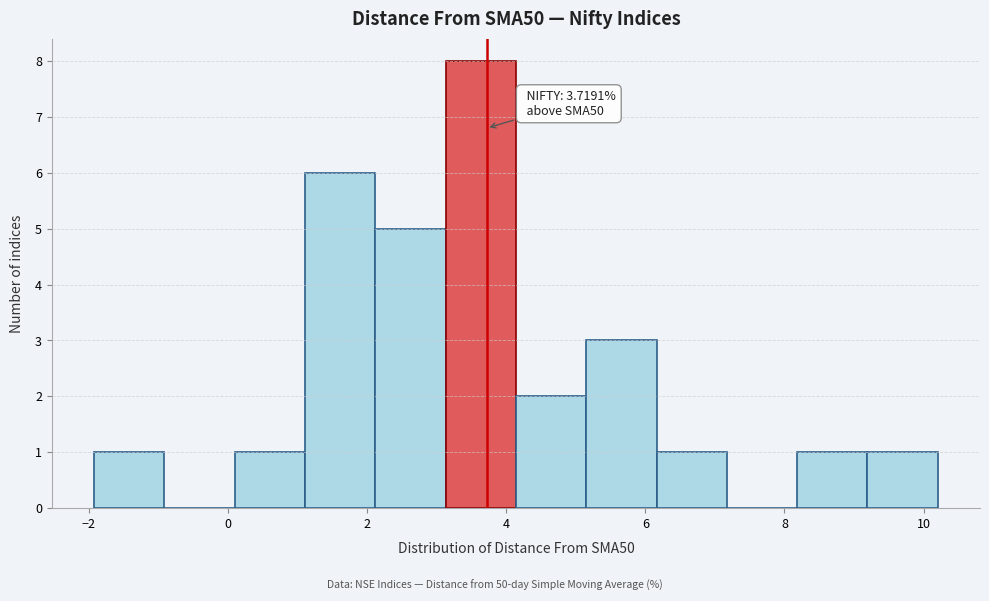

Which range on the x-axis has the tallest bar?

3.2 to 4.2